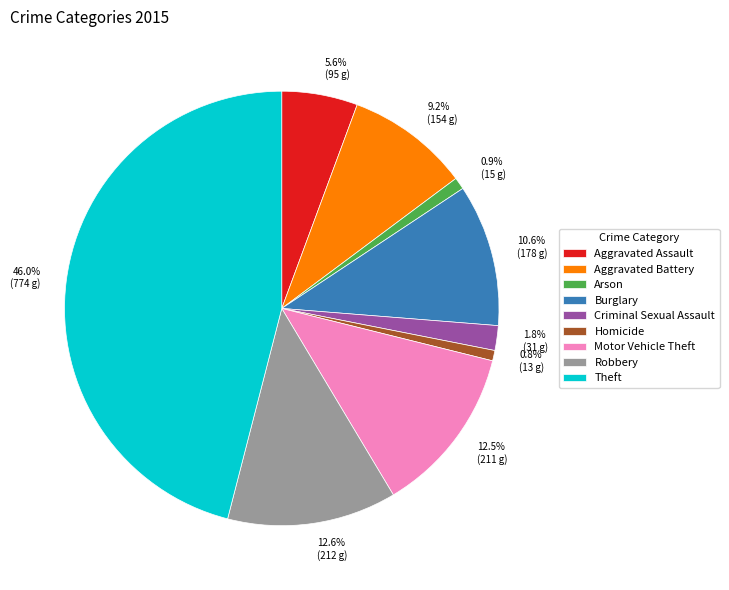

What percentage do Criminal Sexual Assault and Arson together represent?

2.7%